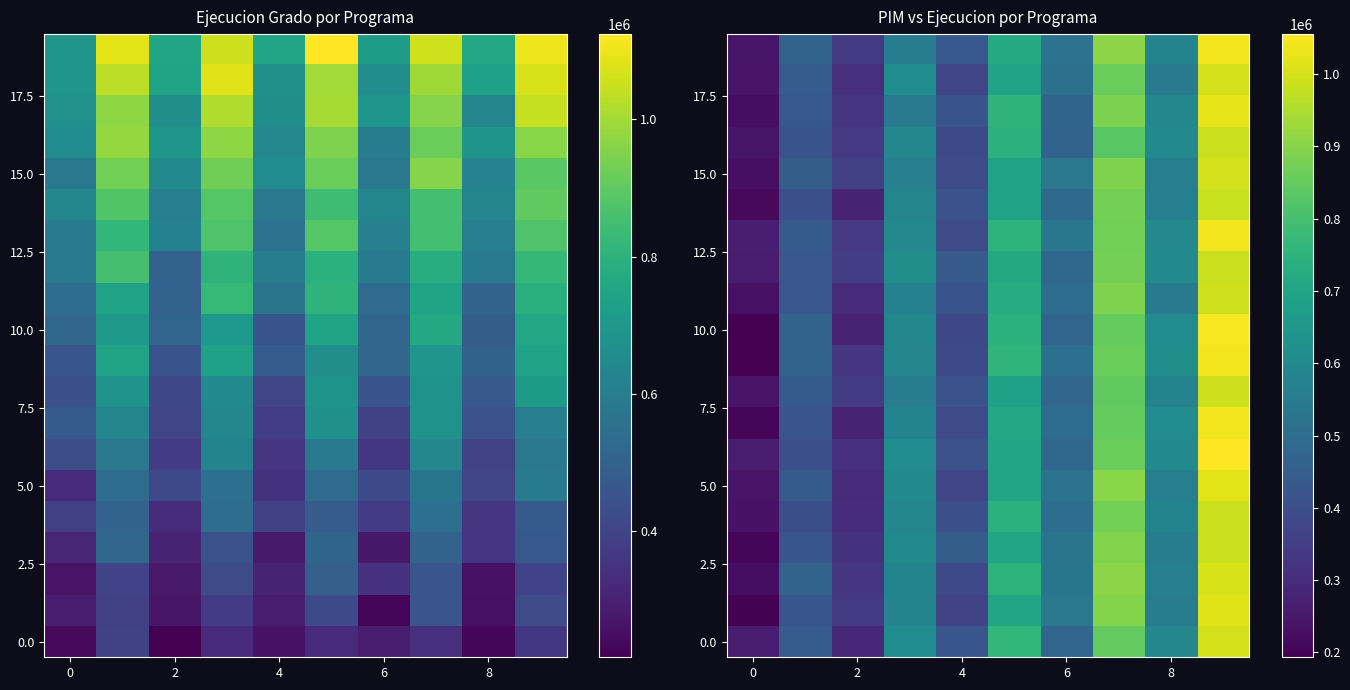

Is it true that 10.0 equals 468059.0 at 2?

False